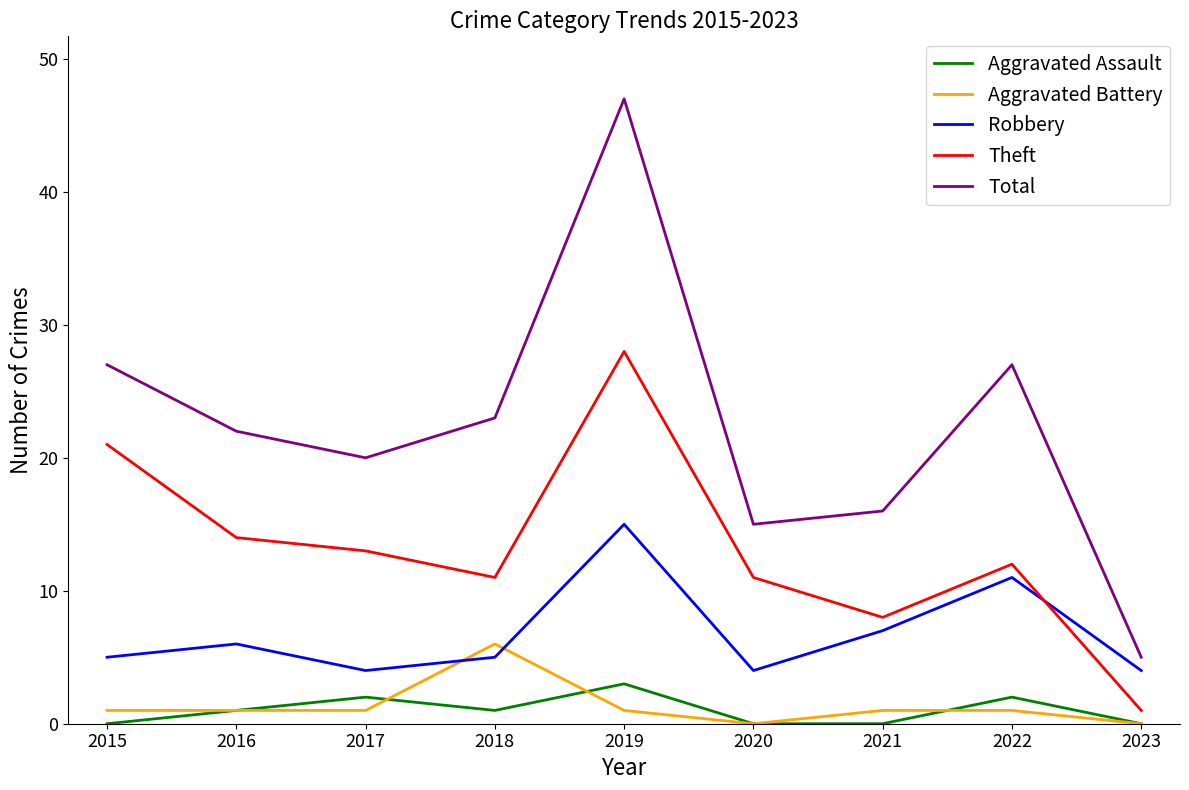

What is the difference between the Aggravated Assault values at 2016 and 2021?

1